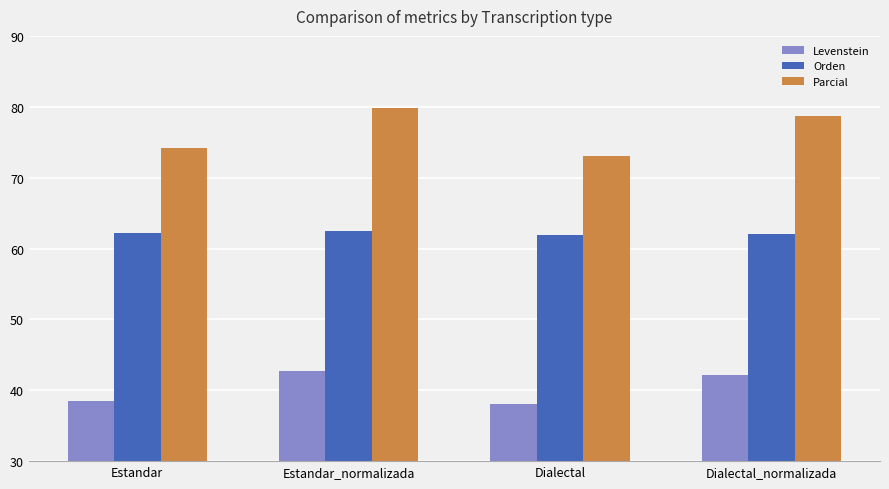

What is the label of the 1st bar from the left?

Estandar